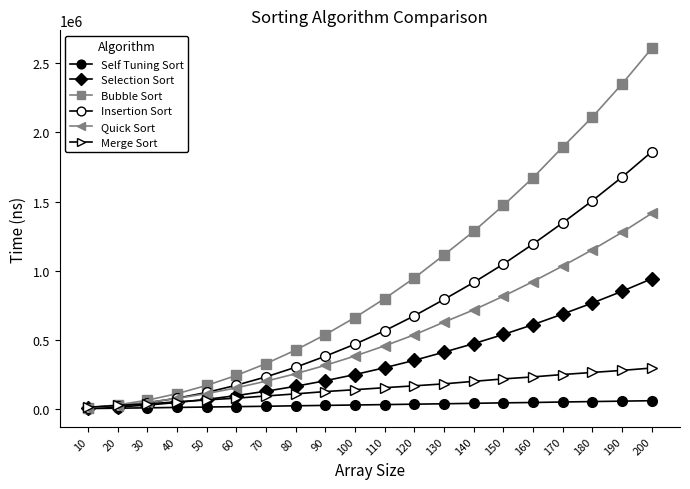

How many lines are shown in the chart?

6